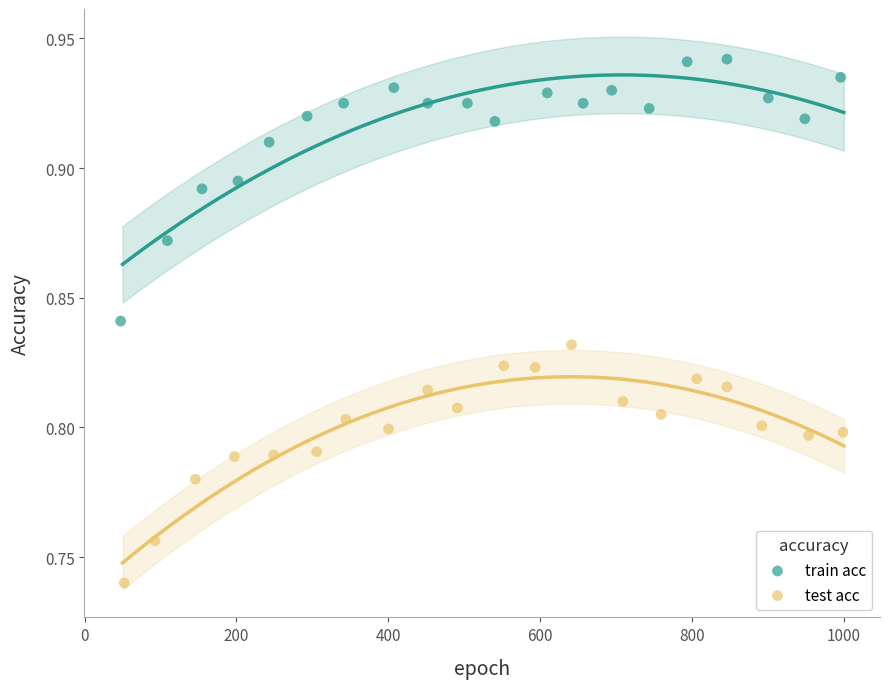

Which series reaches the minimum Y coordinate?

test acc